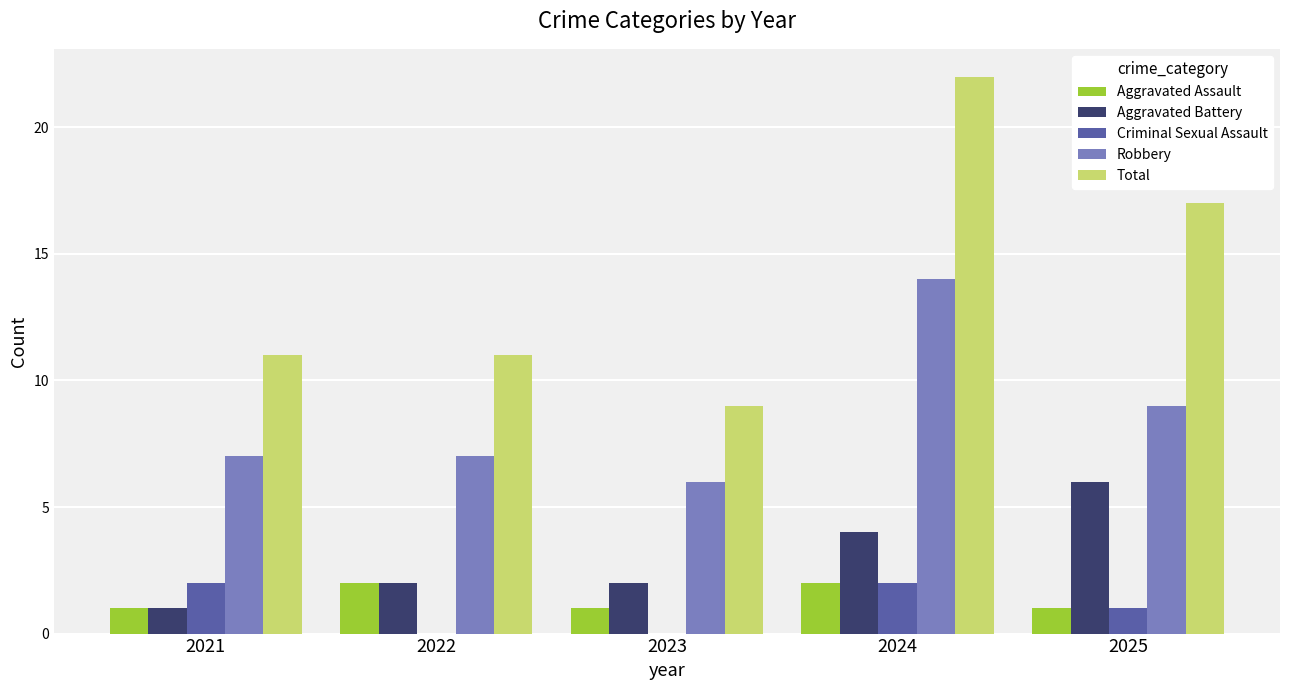

What is the total value across all series at 2022?

22